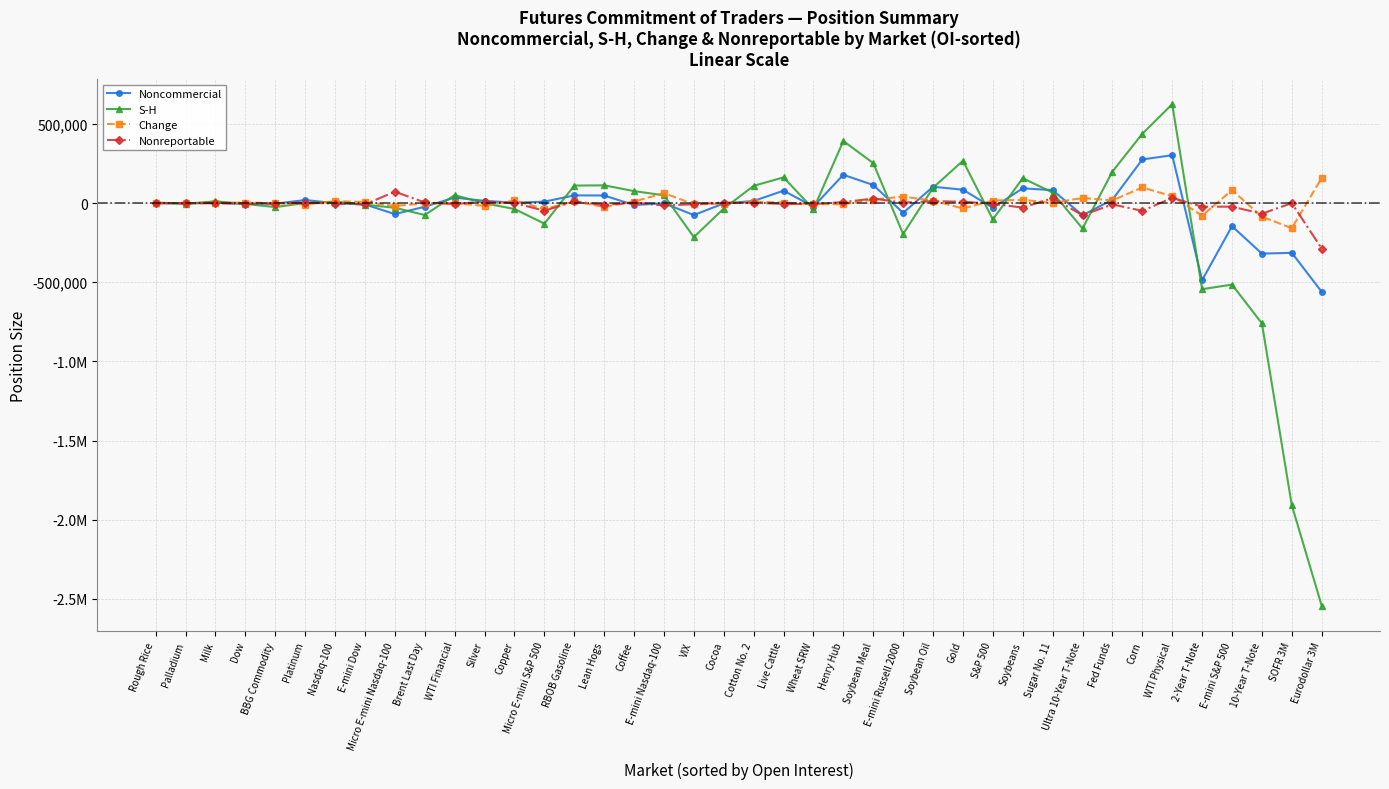

Reading left to right, what are all the values shown in this chart?

Noncommercial: -743	-2410	2755	-4172	-3439	19503	-132	-8344	-69107	-22660	35157	14294	2927	9288	49004	48476	-12064	-660	-75230	-1606	13712	78709	-22055	179136	114623	-61412	103481	84942	-29094	93671	81979	-76528	21970	276059	302871	-486665	-145469	-318940	-313864	-560251
S-H: 3980	-3905	11404	-4767	-25018	855	9929	-9533	-29305	-74869	50729	-950	-36709	-129708	111021	112448	76092	49645	-214543	-34178	109416	162769	-37720	392537	253019	-195082	97314	267757	-102951	157763	66690	-160192	199356	438480	625230	-543439	-514756	-759633	-1908790	-2543995
Change: 445	-773	1559	3464	464	-8792	12719	6929	-17725	-838	-523	-17169	16997	-37022	10725	-23590	9784	63594	-7105	-2724	9406	3730	-6276	-7028	22508	41112	15761	-33616	16486	20308	2328	32374	17548	98964	43629	-79355	82434	-86114	-157681	159213
Nonreportable: 771	-164	-976	-3746	-2358	3851	-2862	-7491	72259	4395	-5696	9983	600	-47638	10490	-11442	3424	-14311	-7212	3449	1917	-4658	-5448	6722	28673	3484	12312	9070	-4453	-28004	31661	-76054	-7974	-48788	33864	-22360	-22263	-66725	57	-286971